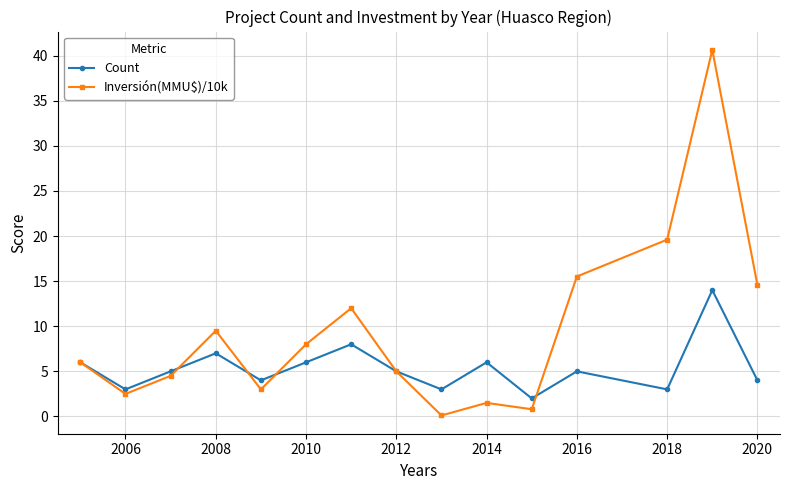

List the series in order of their peak value, lowest first.

Count, Inversión(MMU$)/10k